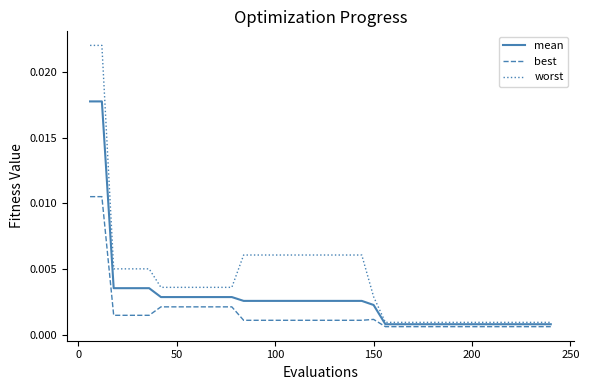

Which series has the largest total across all categories?

worst